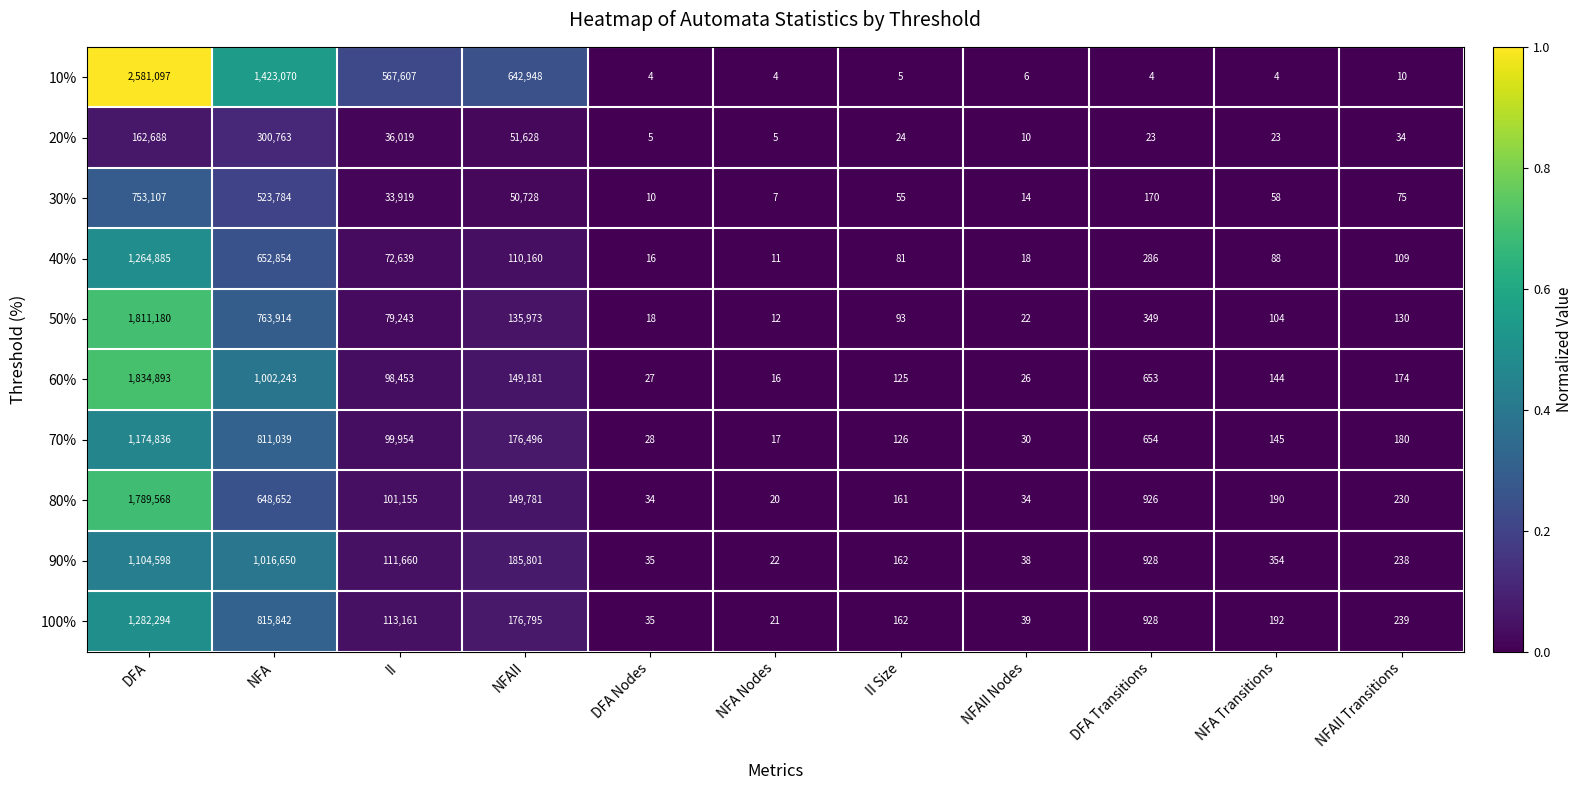

List the series in order of their peak value, highest first.

10%, 60%, 50%, 80%, 100%, 40%, 70%, 90%, 30%, 20%